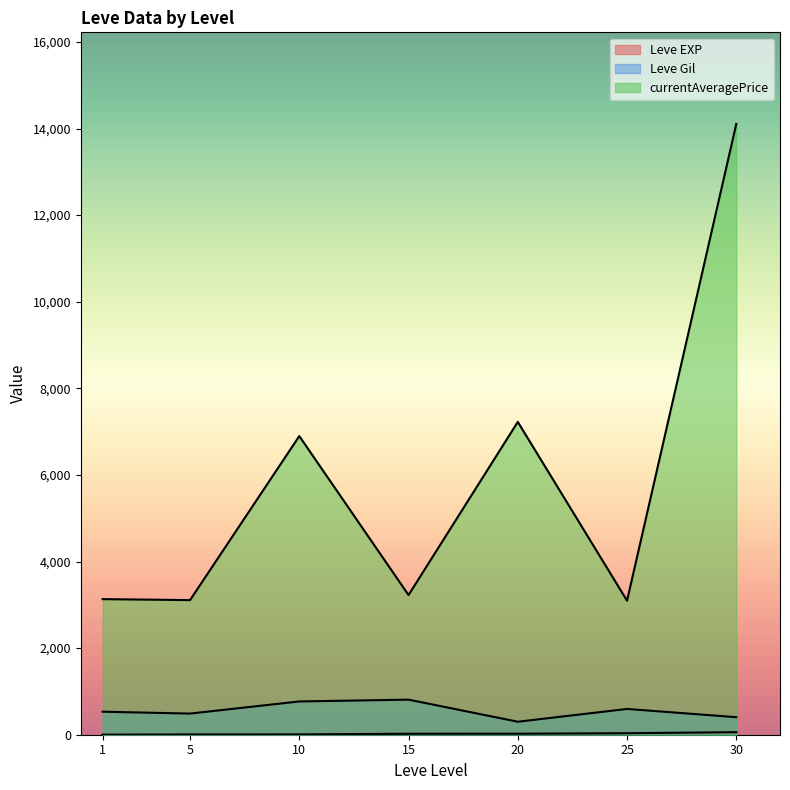

True or false: Leve EXP has more than 1 points higher than both neighbors.

True